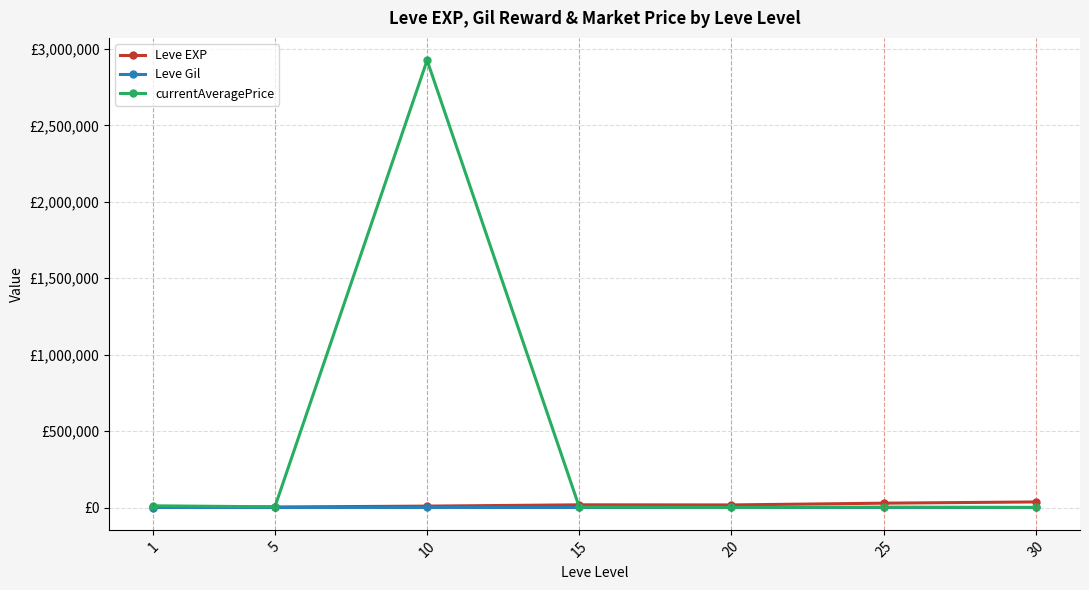

Where does the Leve Gil series first go above 241?

15